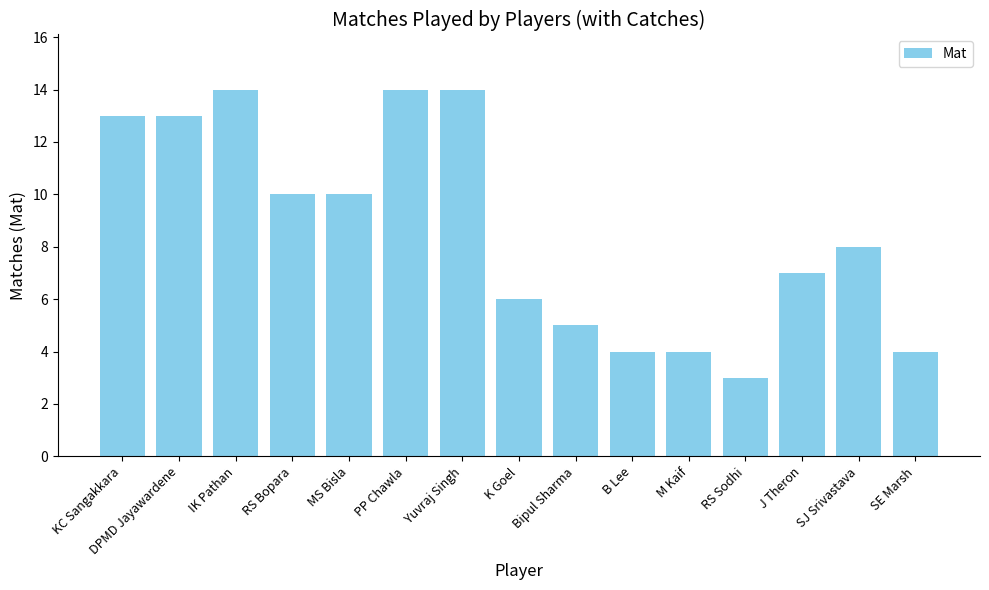

How many bars are there in total?

15